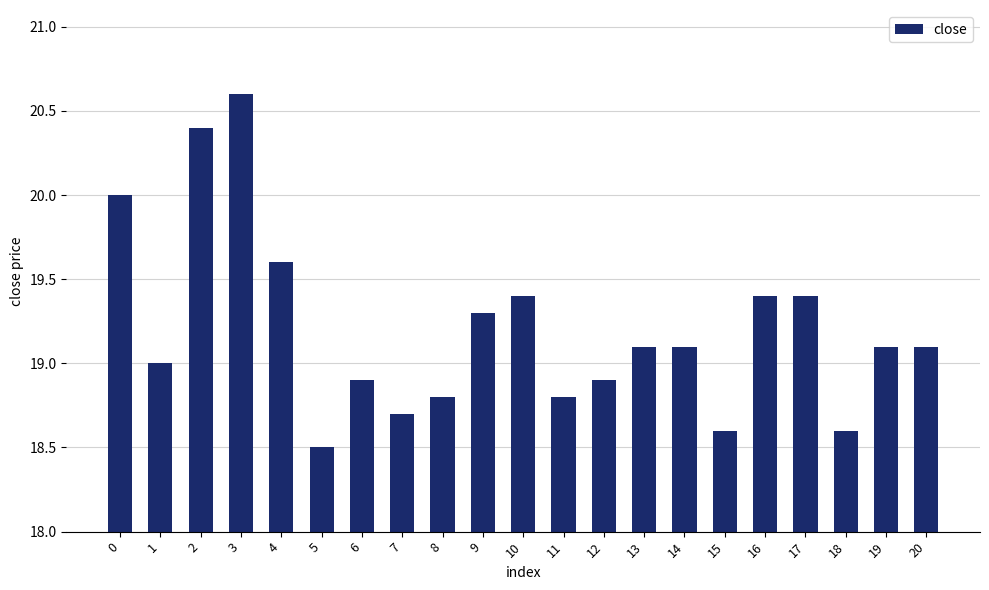

What is the average value?

19.2